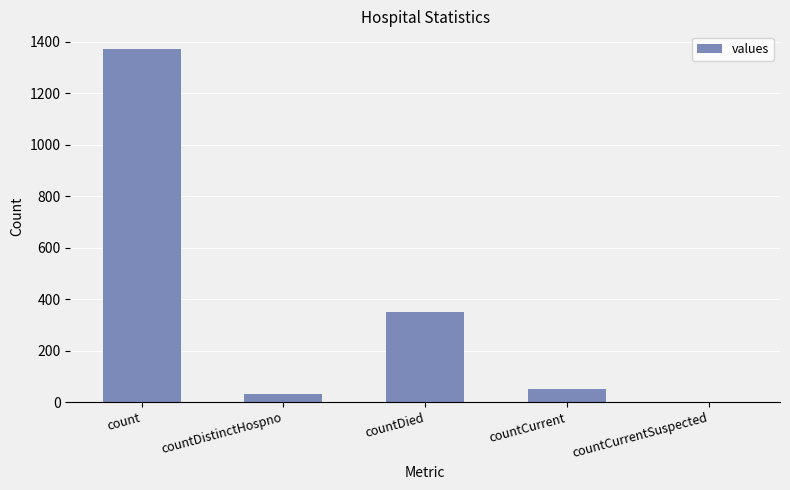

Is it true that the value at countDied is 349?

True